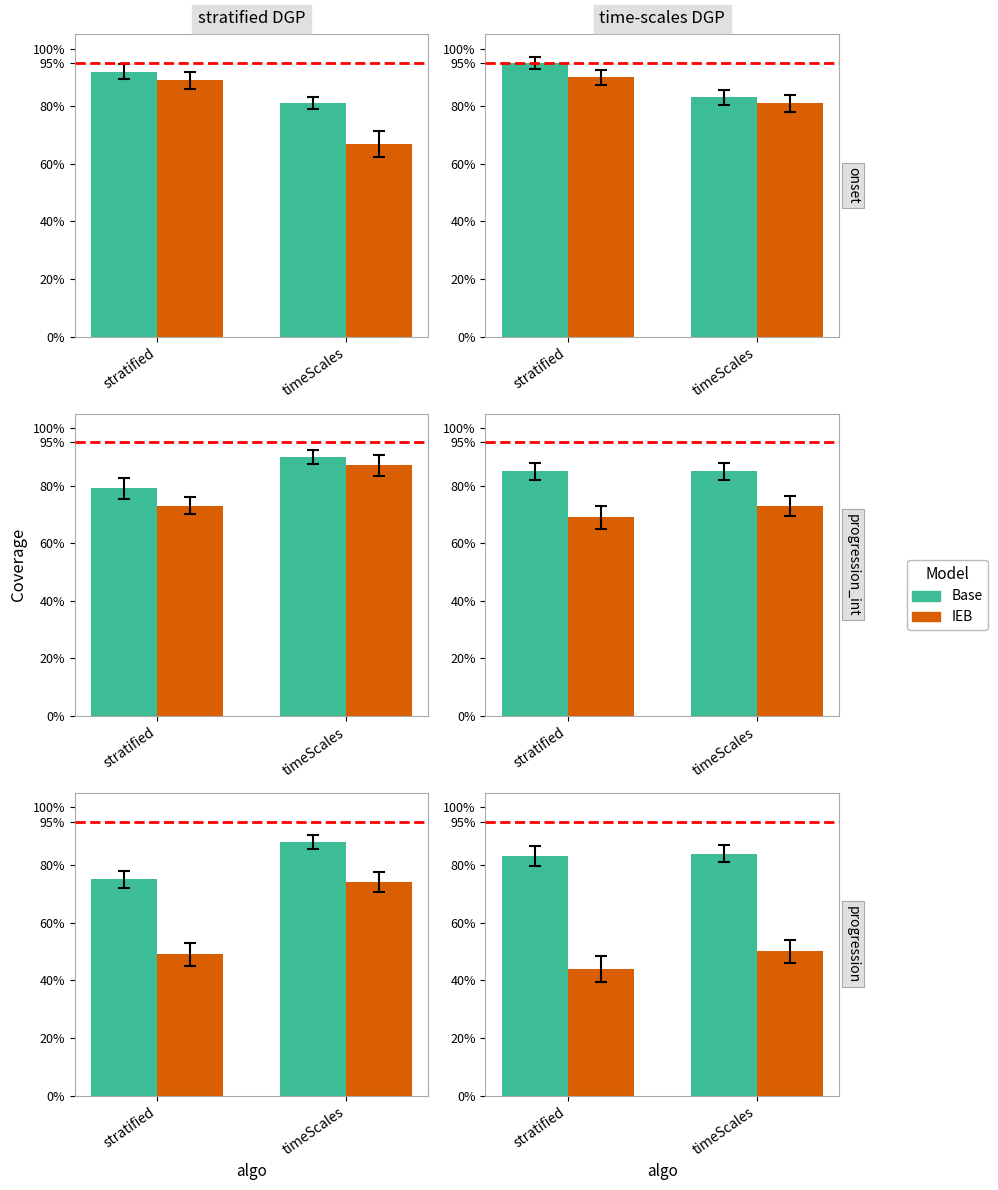

Read the Base value at stratified.

83